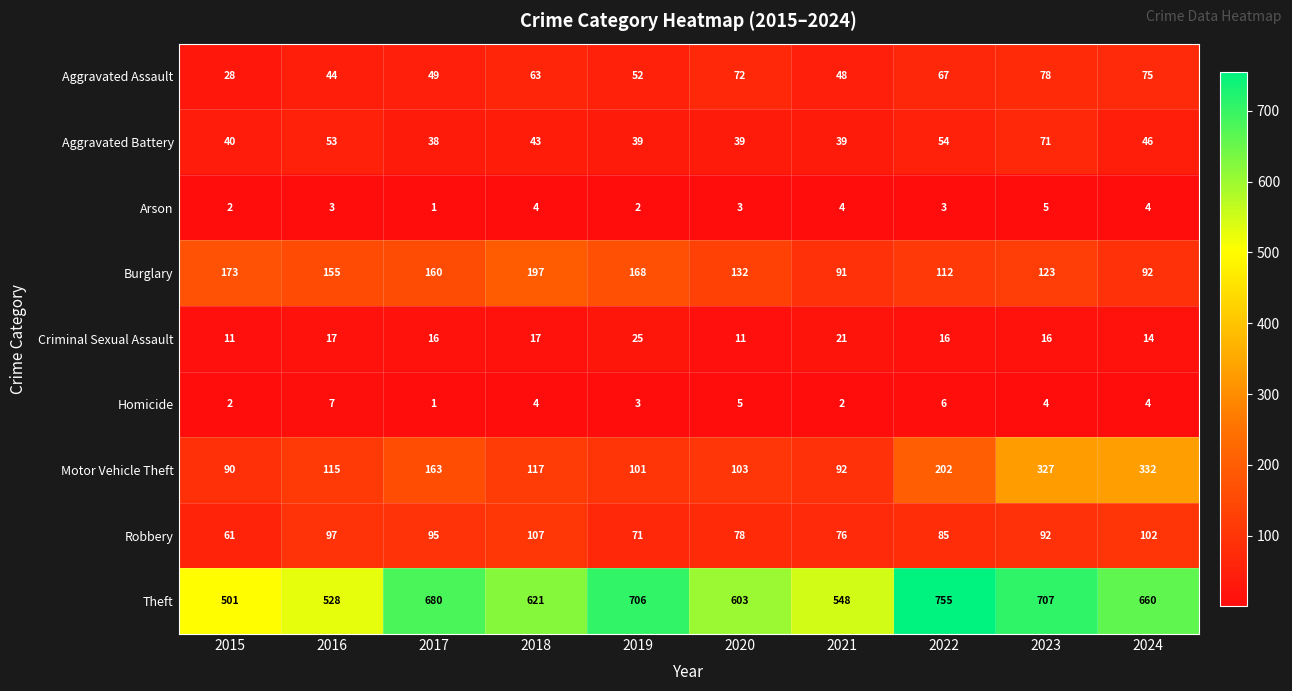

Rank the series by their maximum value, from highest to lowest.

Theft, Motor Vehicle Theft, Burglary, Robbery, Aggravated Assault, Aggravated Battery, Criminal Sexual Assault, Homicide, Arson